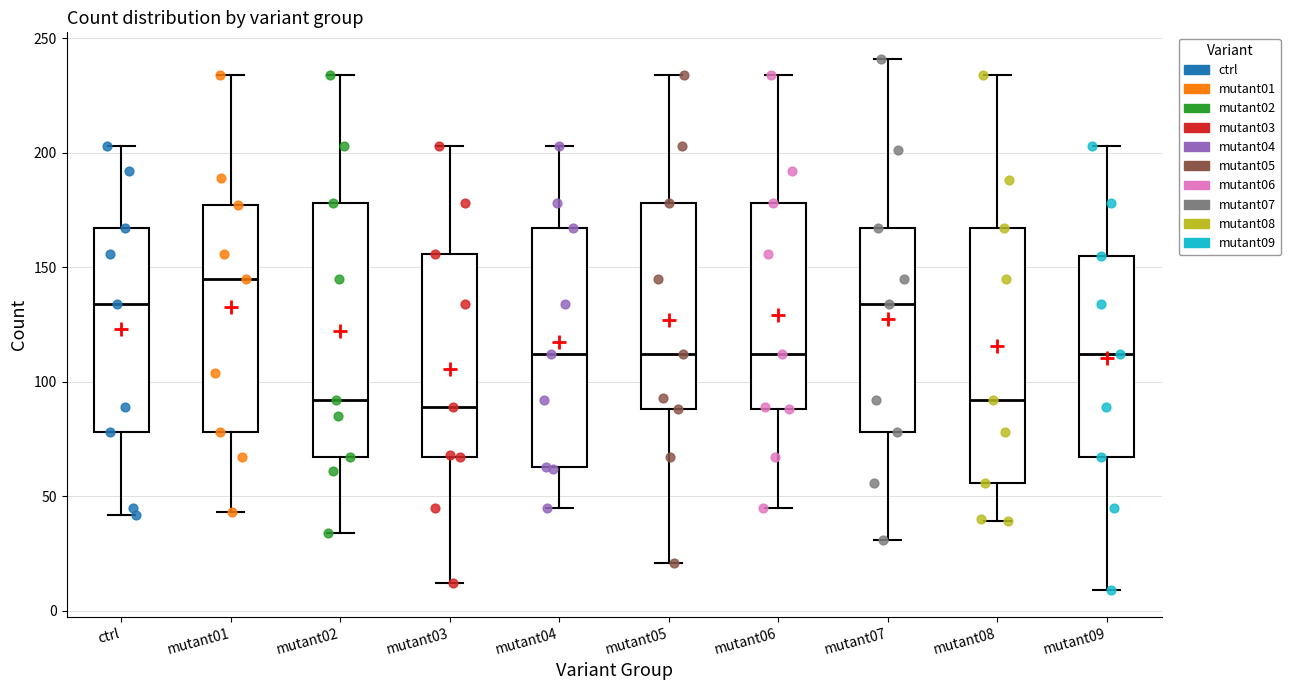

Reading left to right, transcribe this box plot: for each box, give where its median line is, the range the box spans, and where its two whiskers end, as read against the y-axis. The values are not printed on the chart, so give them approximately, as read against the axis.

ctrl: median 135, box 80 to 165, whiskers 40 to 205
mutant01: median 145, box 80 to 175, whiskers 45 to 235
mutant02: median 90, box 65 to 180, whiskers 35 to 235
mutant03: median 90, box 65 to 155, whiskers 10 to 205
mutant04: median 110, box 65 to 165, whiskers 45 to 205
mutant05: median 110, box 90 to 180, whiskers 20 to 235
mutant06: median 110, box 90 to 180, whiskers 45 to 235
mutant07: median 135, box 80 to 165, whiskers 30 to 240
mutant08: median 90, box 55 to 165, whiskers 40 to 235
mutant09: median 110, box 65 to 155, whiskers 10 to 205